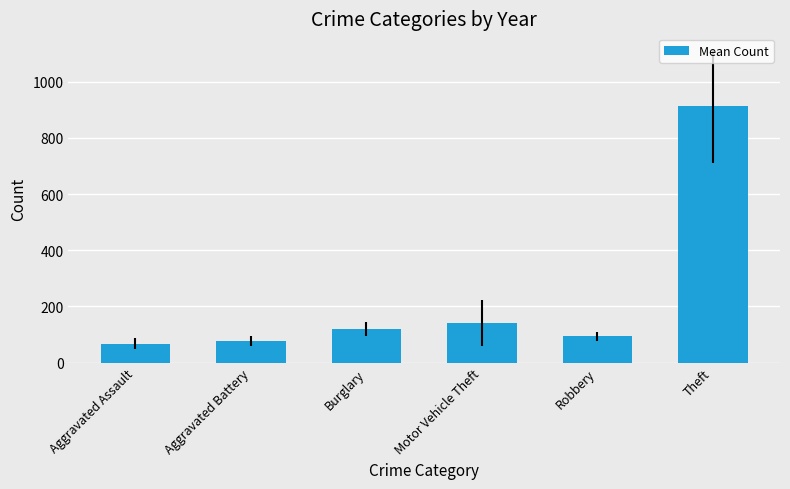

The chart shows a value of 321.6 at Theft. True or false?

False